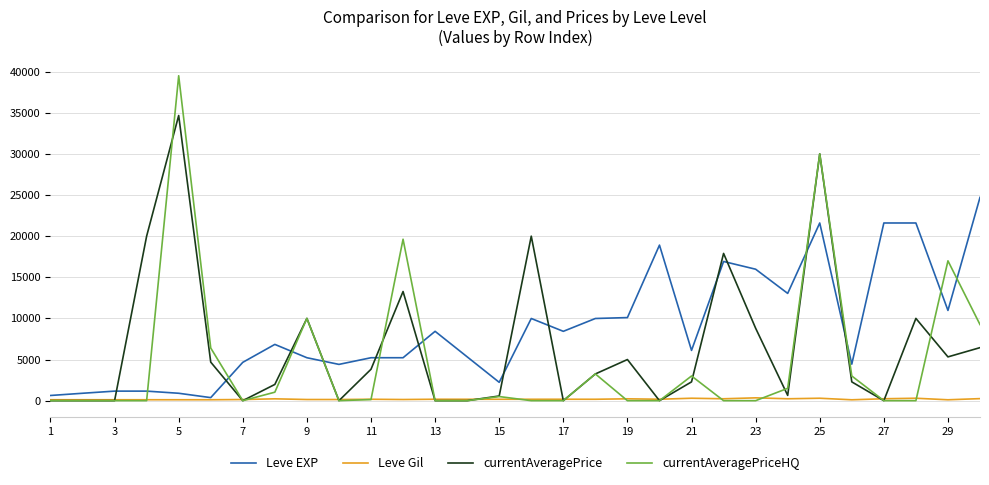

Is this an area chart (filled region under the line)?

No